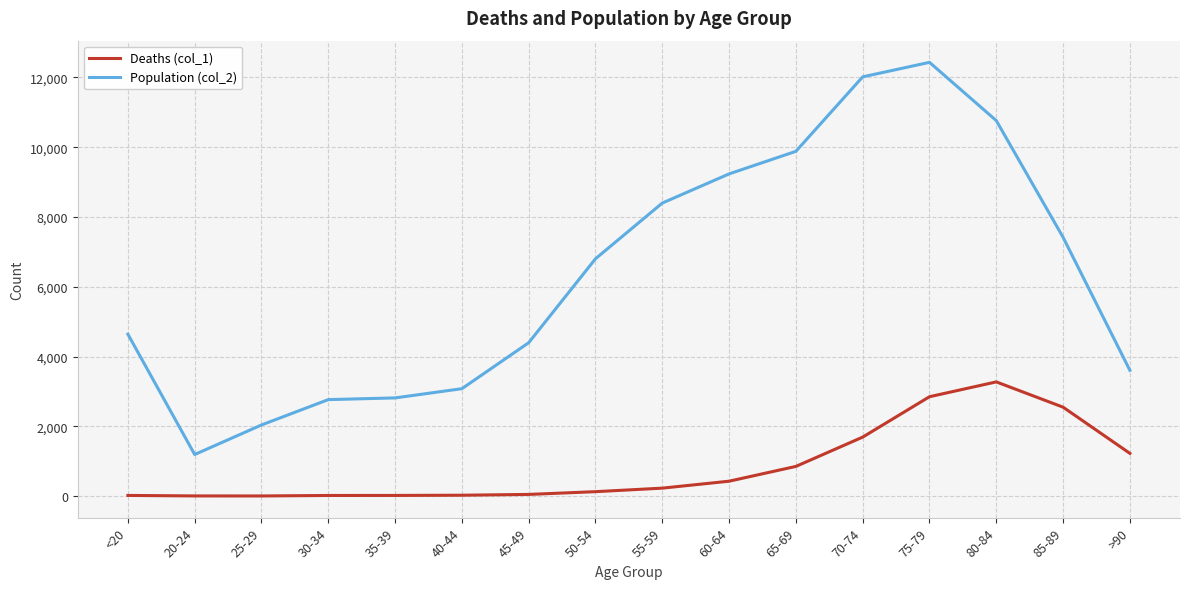

How many values in the Population (col_2) series are below 6803?

8